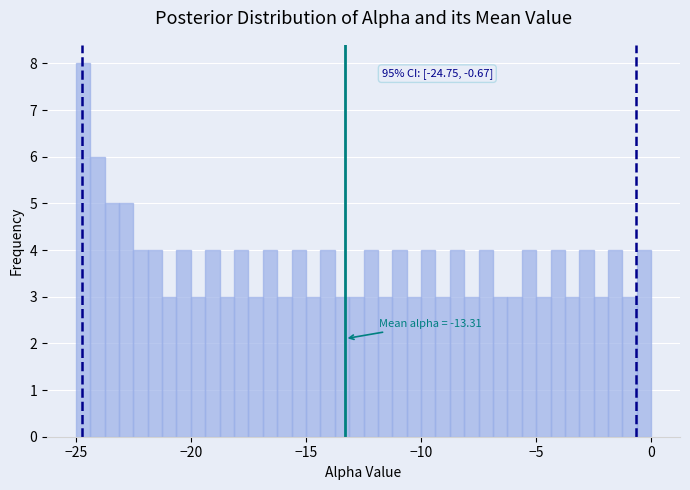

Around what value on the x-axis is the tallest bar? Give the approximate position of its centre, as read against the axis.

-24.5